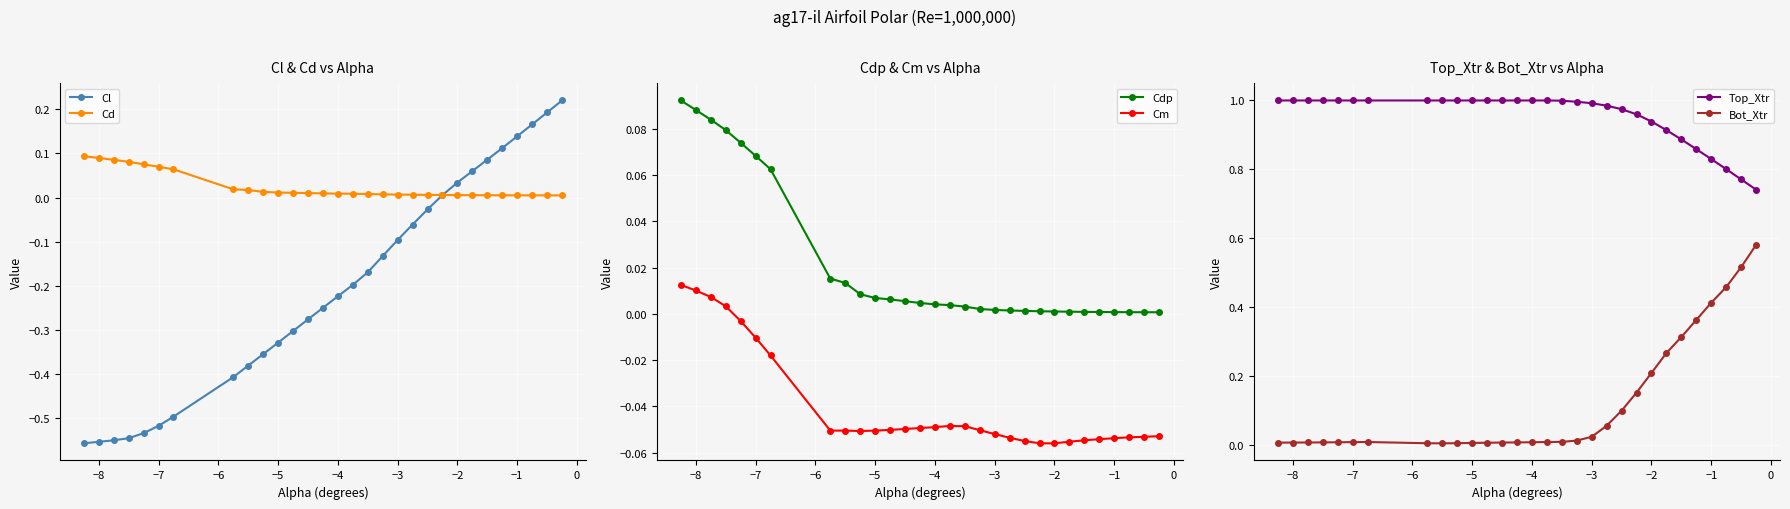

What is the sum of all Bot_Xtr values?

3.6